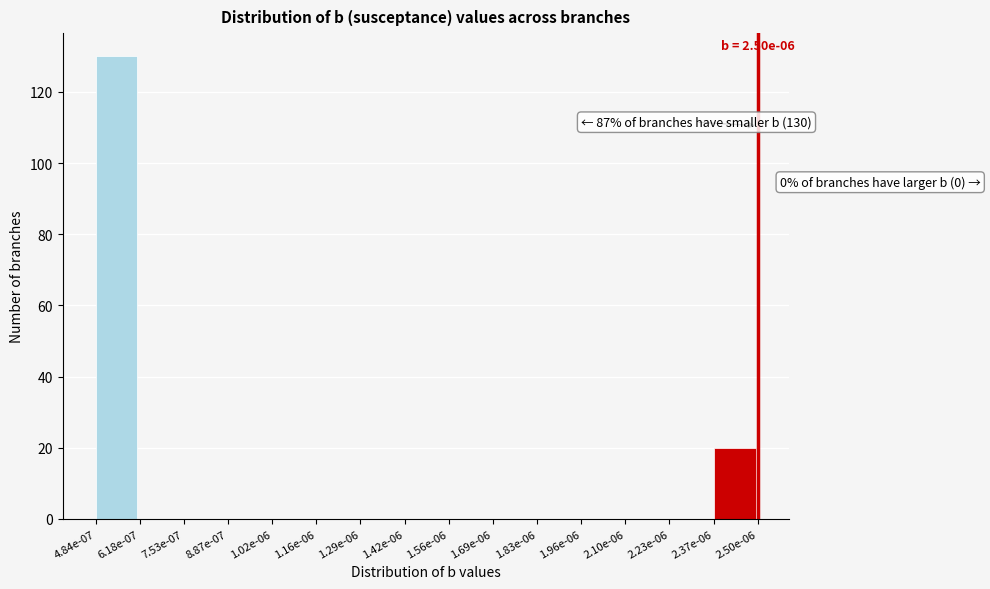

Reading left to right, what are all the values shown in this chart?

4.84e-07=130	6.18e-07=0	7.53e-07=0	8.87e-07=0	1.02e-06=0	1.16e-06=0	1.29e-06=0	1.42e-06=0	1.56e-06=0	1.69e-06=0	1.83e-06=0	1.96e-06=0	2.10e-06=0	2.23e-06=0	2.37e-06=20